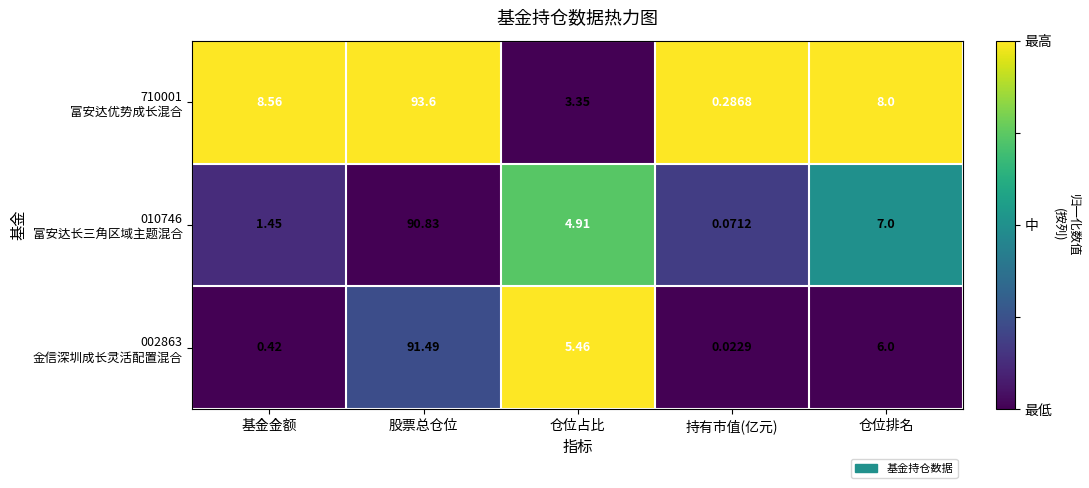

At which category is the sum across all series the highest?

股票总仓位